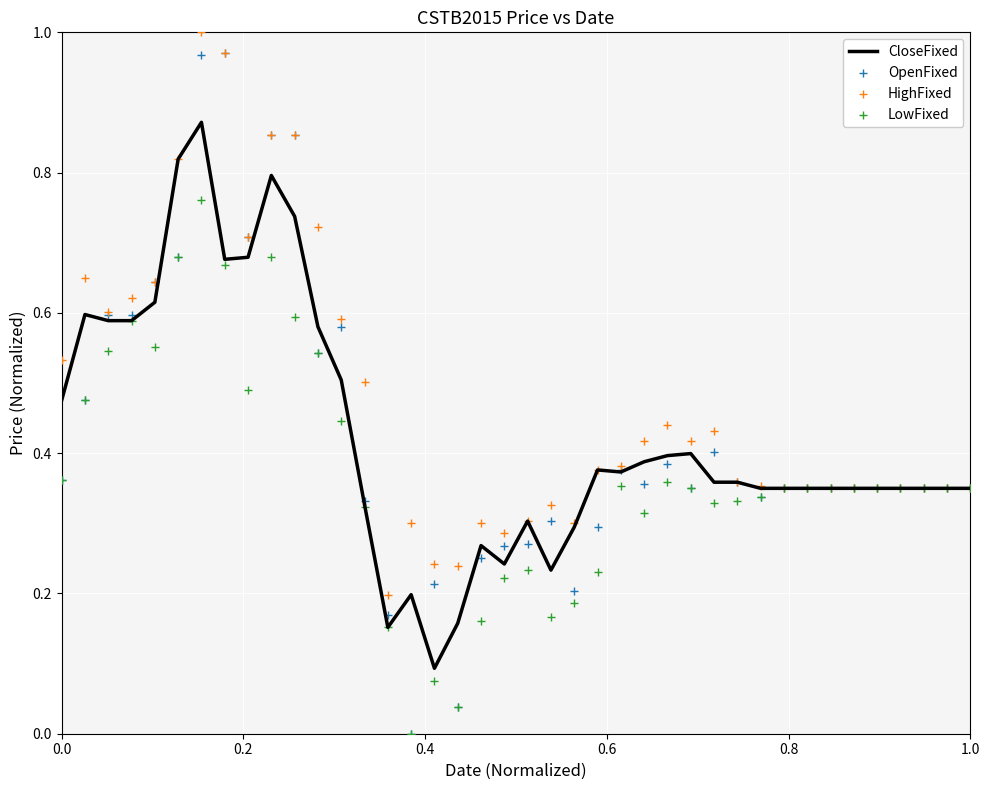

Which series contains the lowest Y value?

OpenFixed